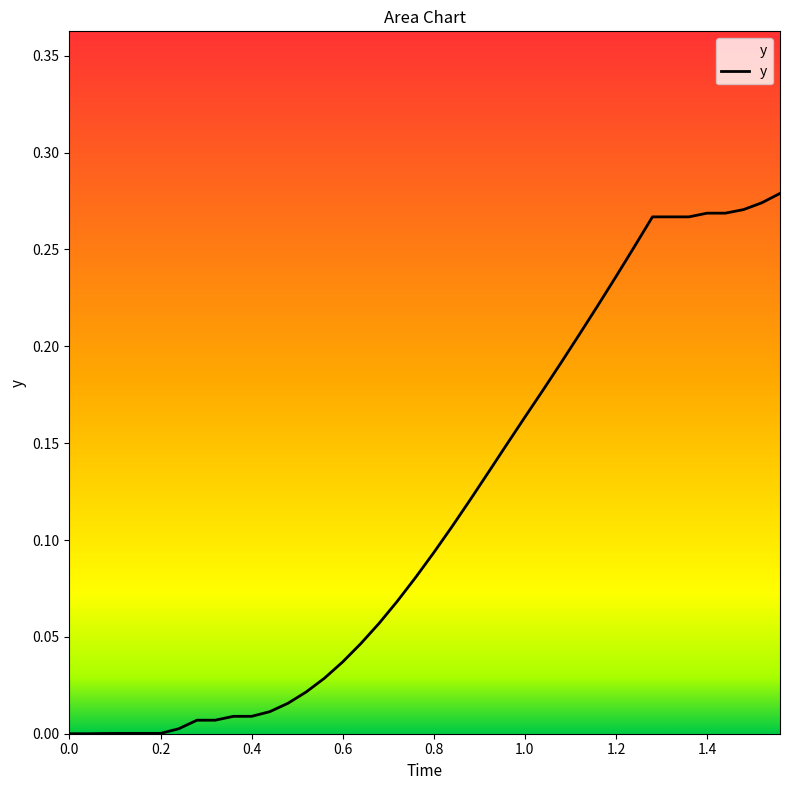

Is it true that the value at 38 is 0.4?

False